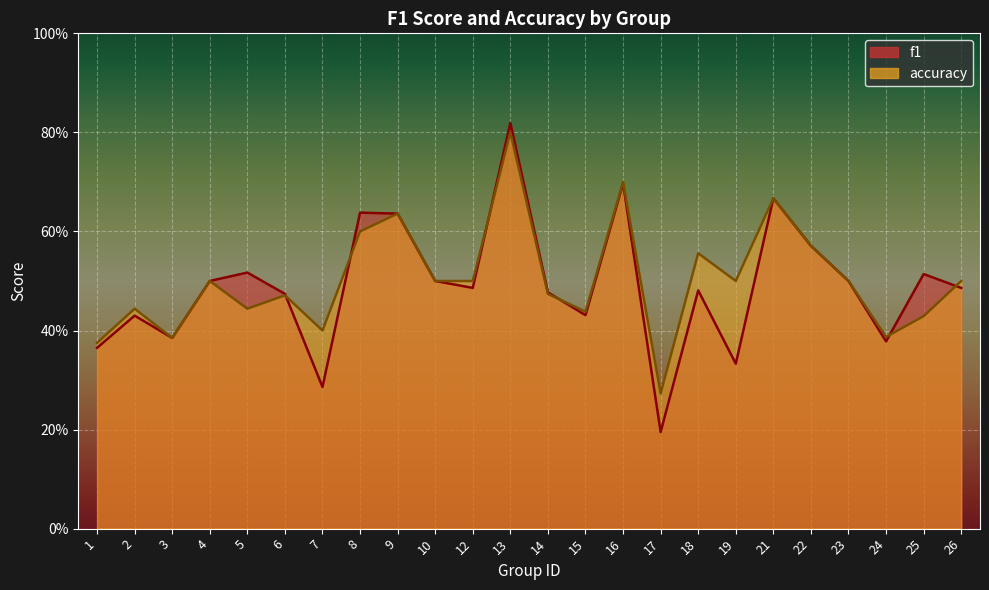

What are all the series names shown in the legend?

f1, accuracy